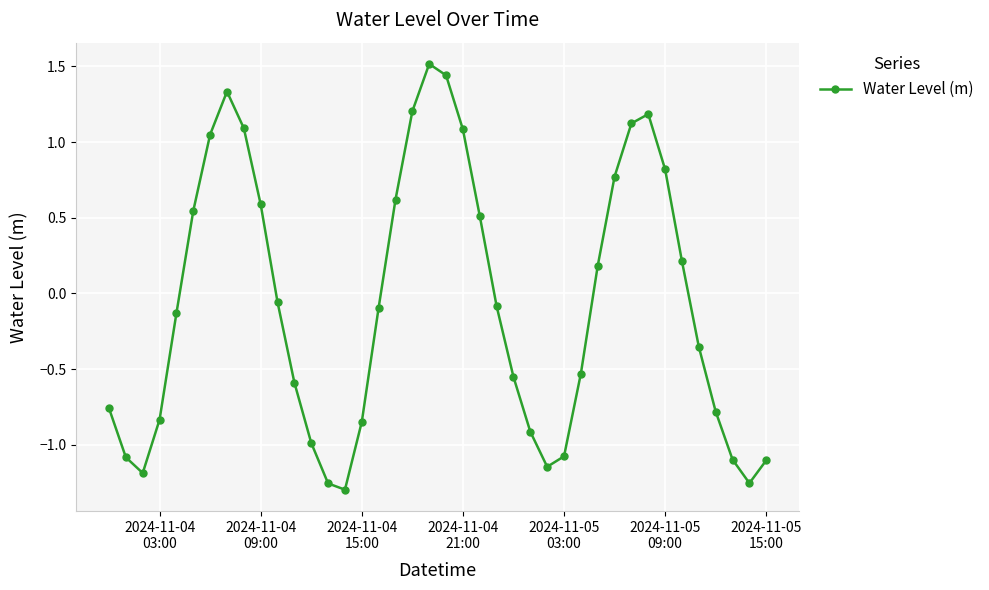

What is the greatest value displayed?

1.5